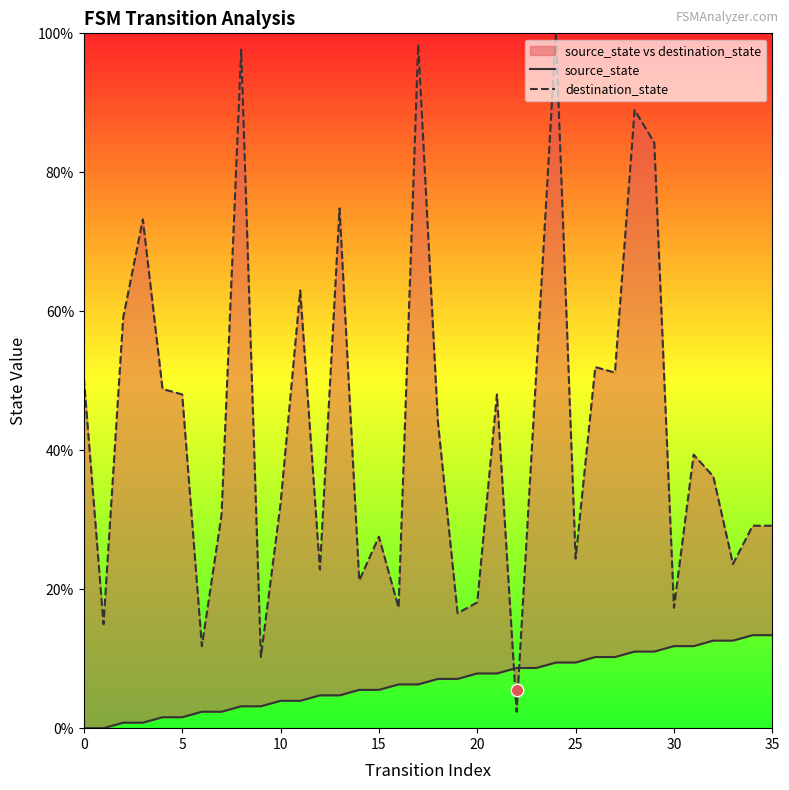

At which category is the sum across all series the highest?

24